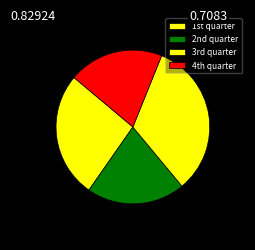

To the nearest percent, what is the difference between the largest and smallest slice percentages?

13%